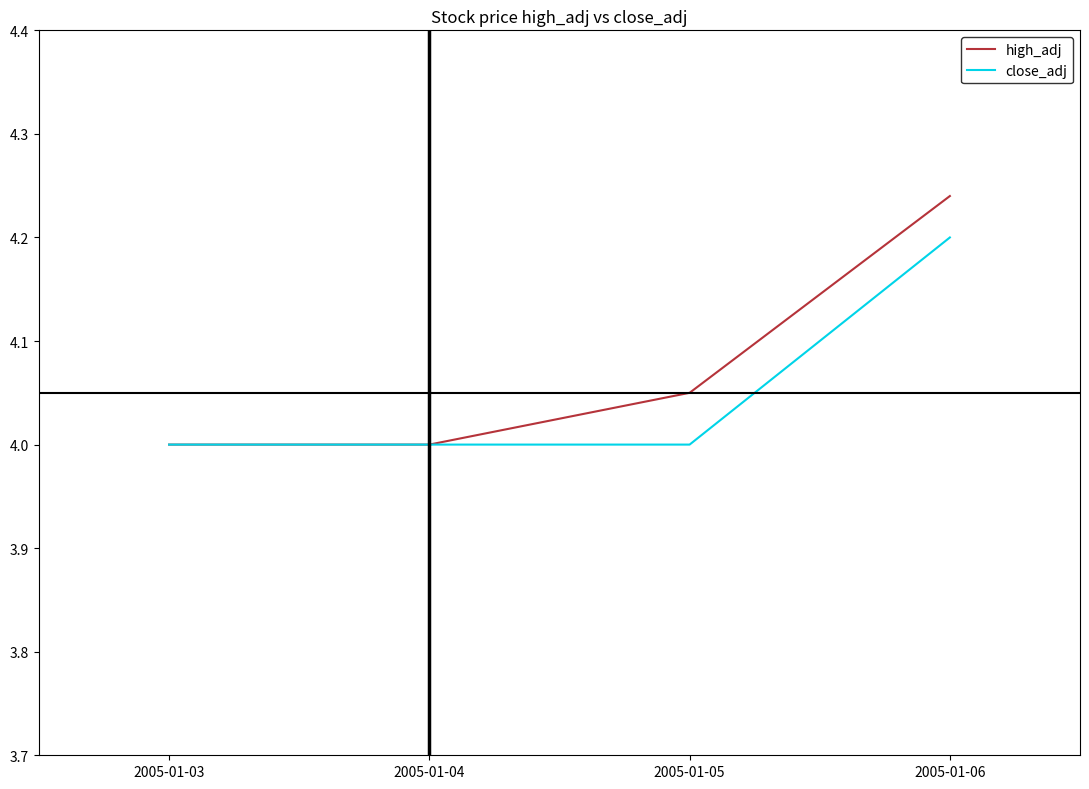

What is the total value across all series at 2005-01-03?

8.0